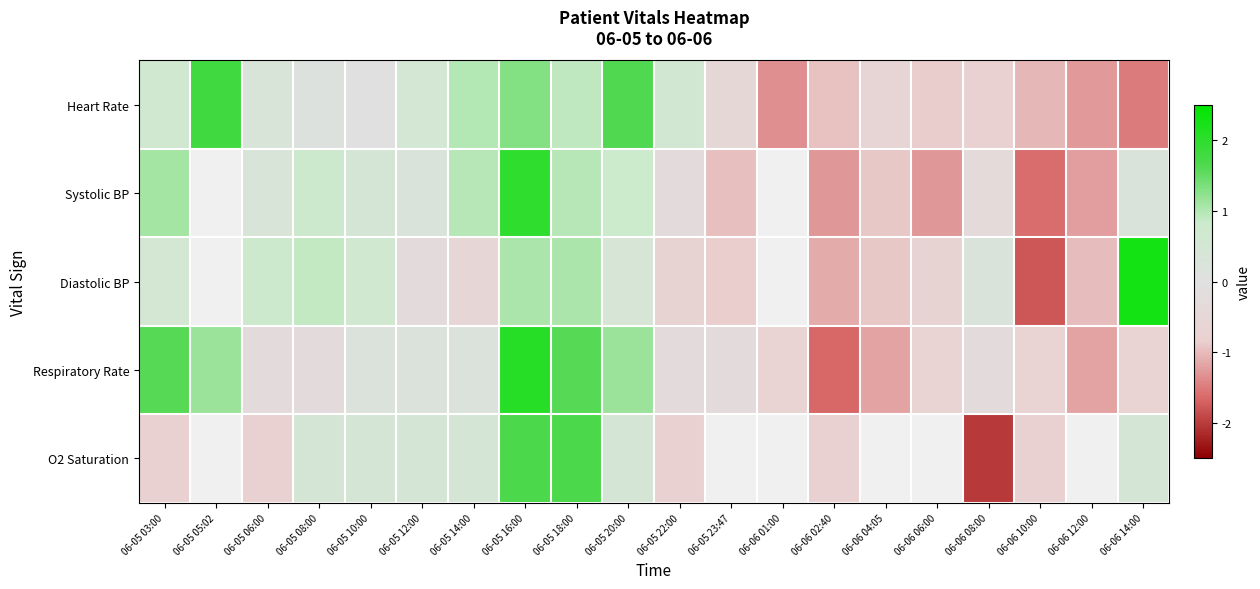

What is the approximate value of Diastolic BP at 06-05 10:00?

0.7